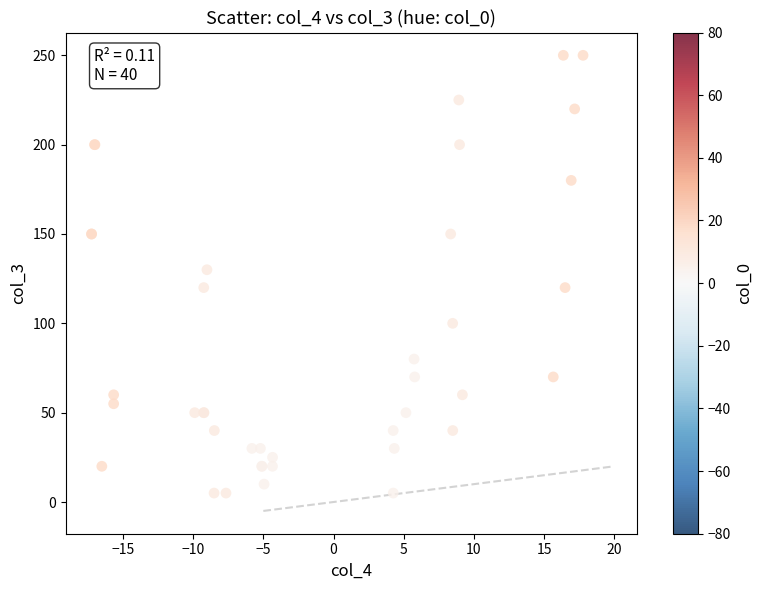

What Y value in the scatter plot is closest to 127?

130